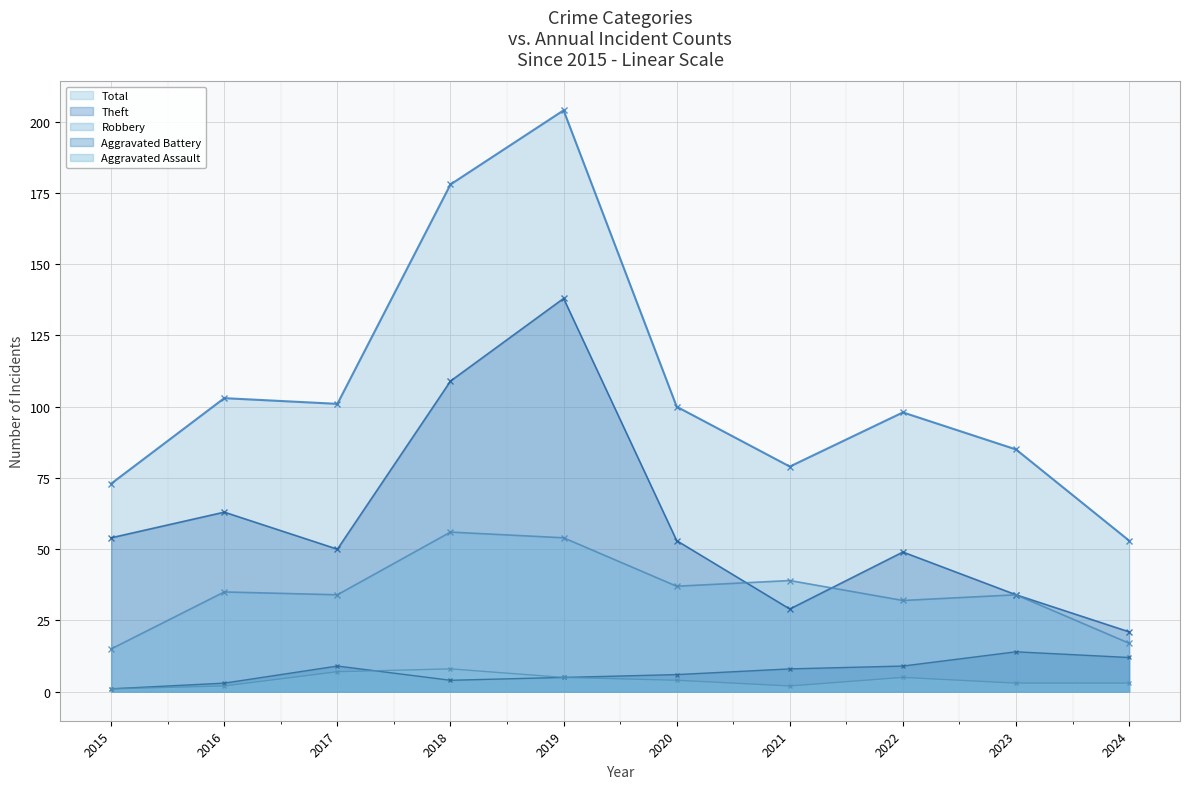

Is the value of Theft at 2022 greater than the value of Total at 2018?

No